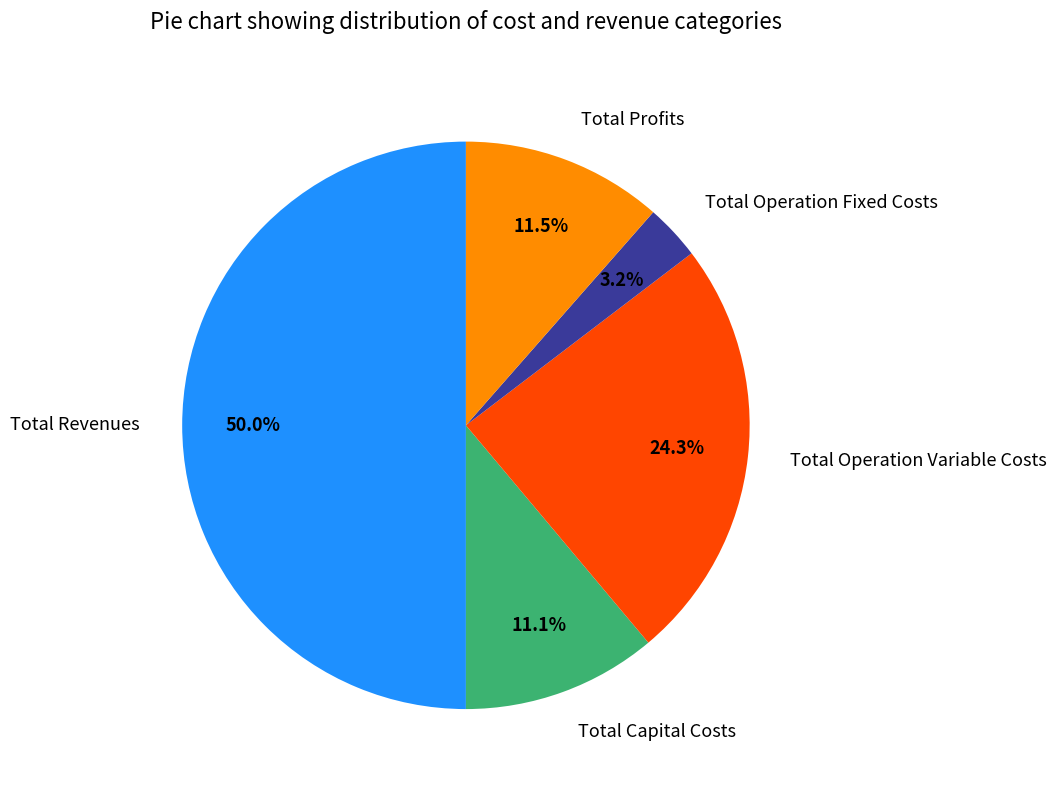

How many slices are in this pie chart?

5